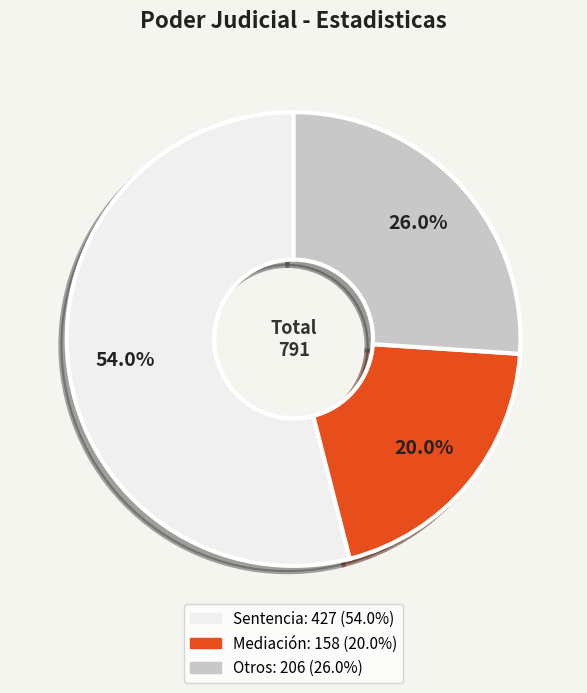

Is there any slice that represents more than half of the pie?

Yes